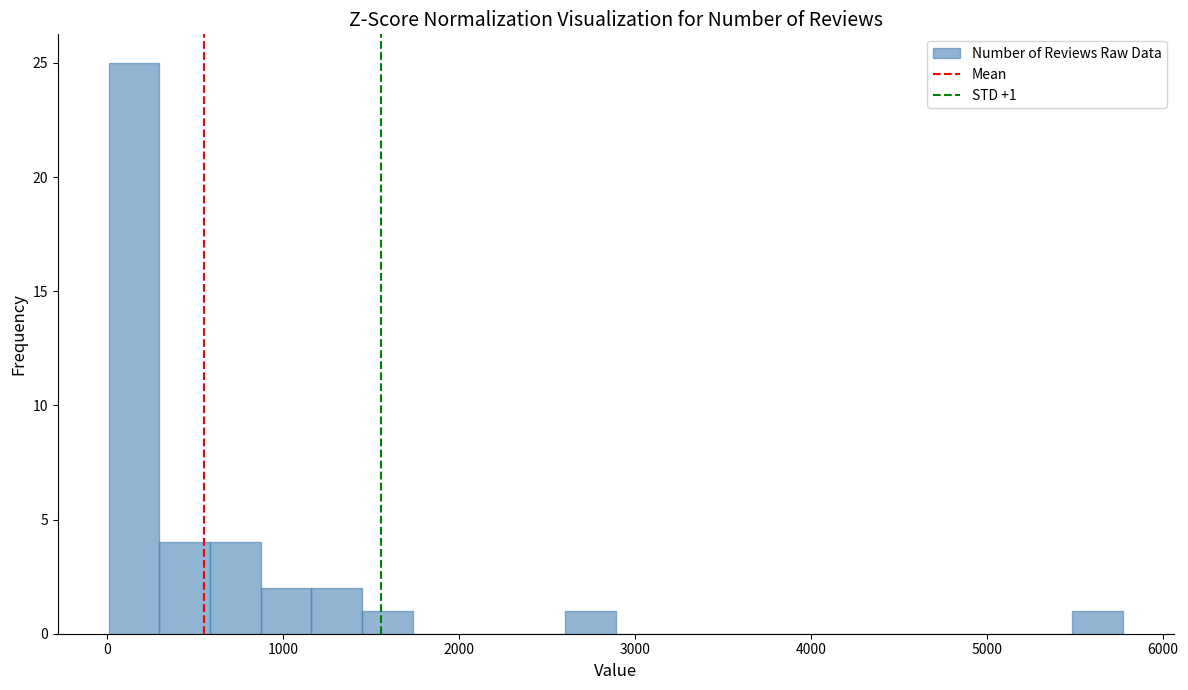

Around what value on the x-axis is the tallest bar? Give the approximate position of its centre, as read against the axis.

200